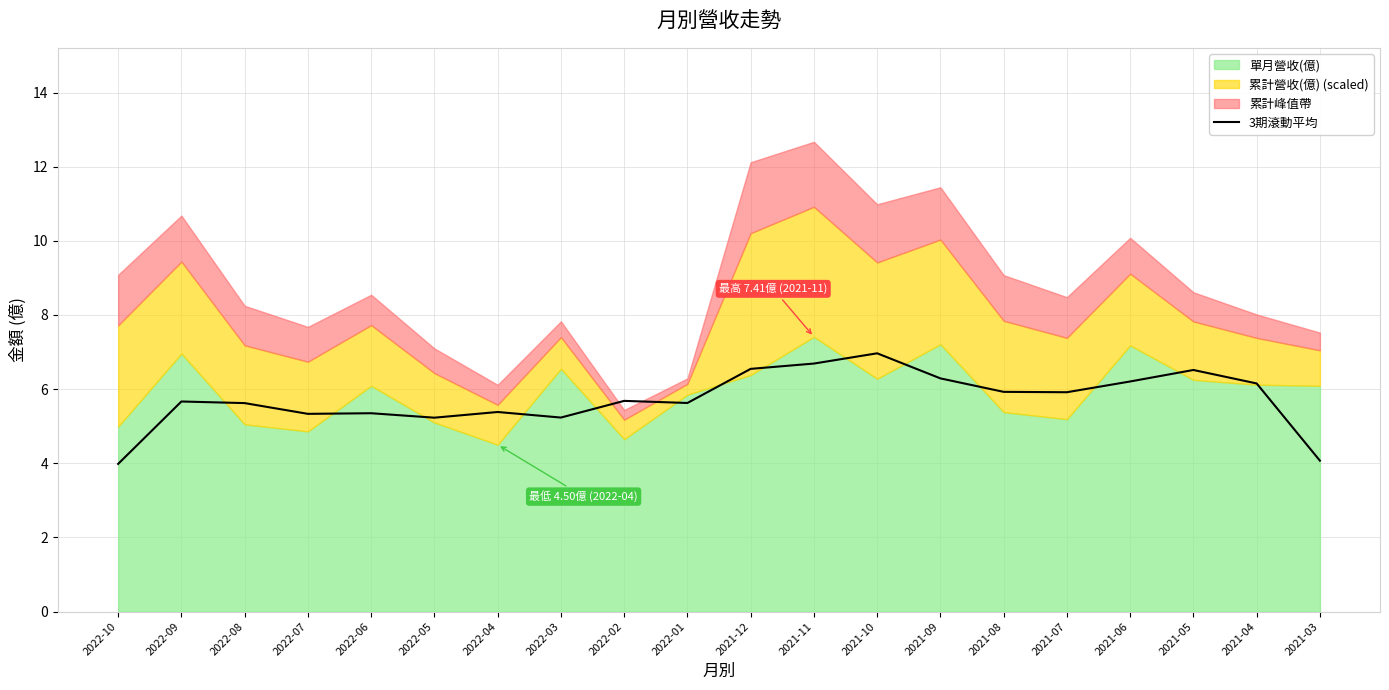

Does the chart display data point markers on the line(s)?

No